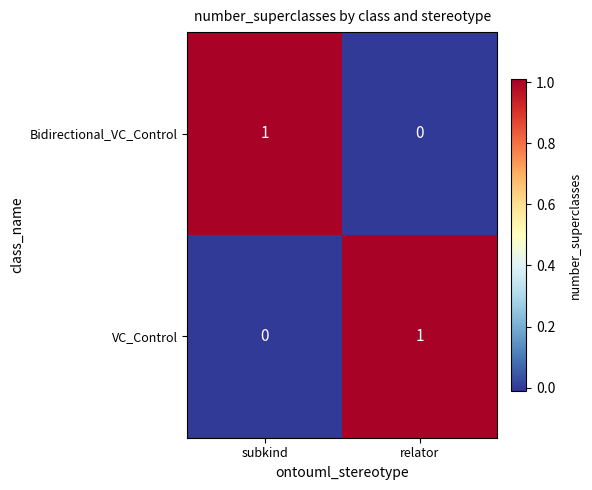

Is it true that Bidirectional_VC_Control equals 1 at subkind?

True